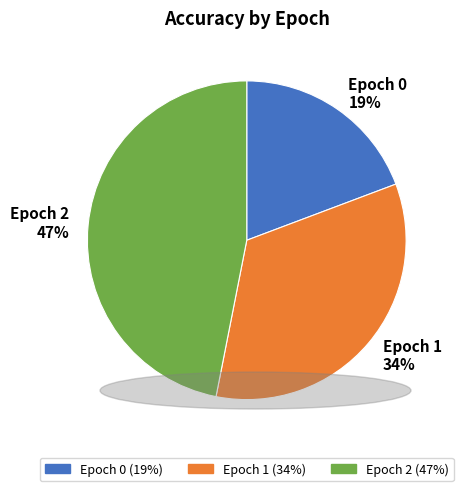

To the nearest percent, what percentage of the pie is Epoch 2?

47%